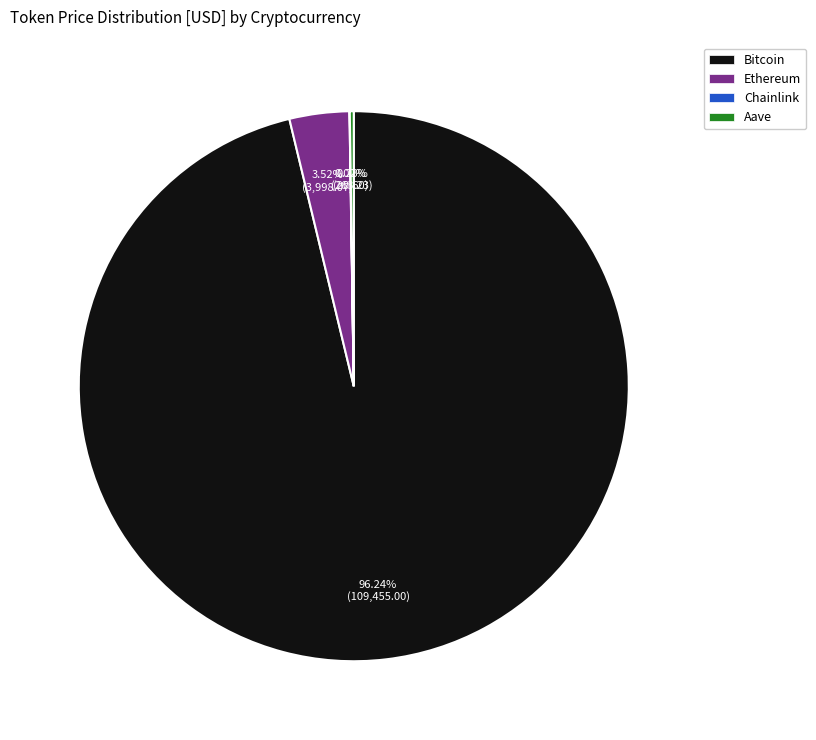

Does Bitcoin represent more than half of the total?

Yes